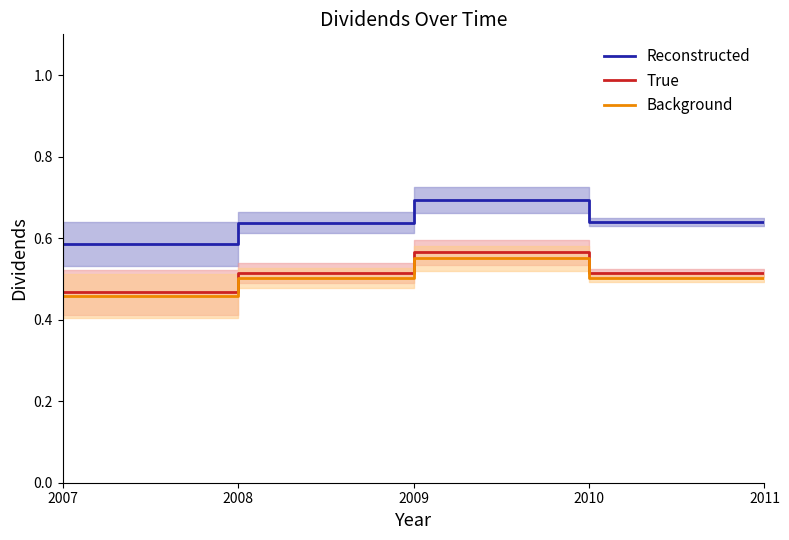

What is the difference between the highest and lowest values at 2010?

0.1